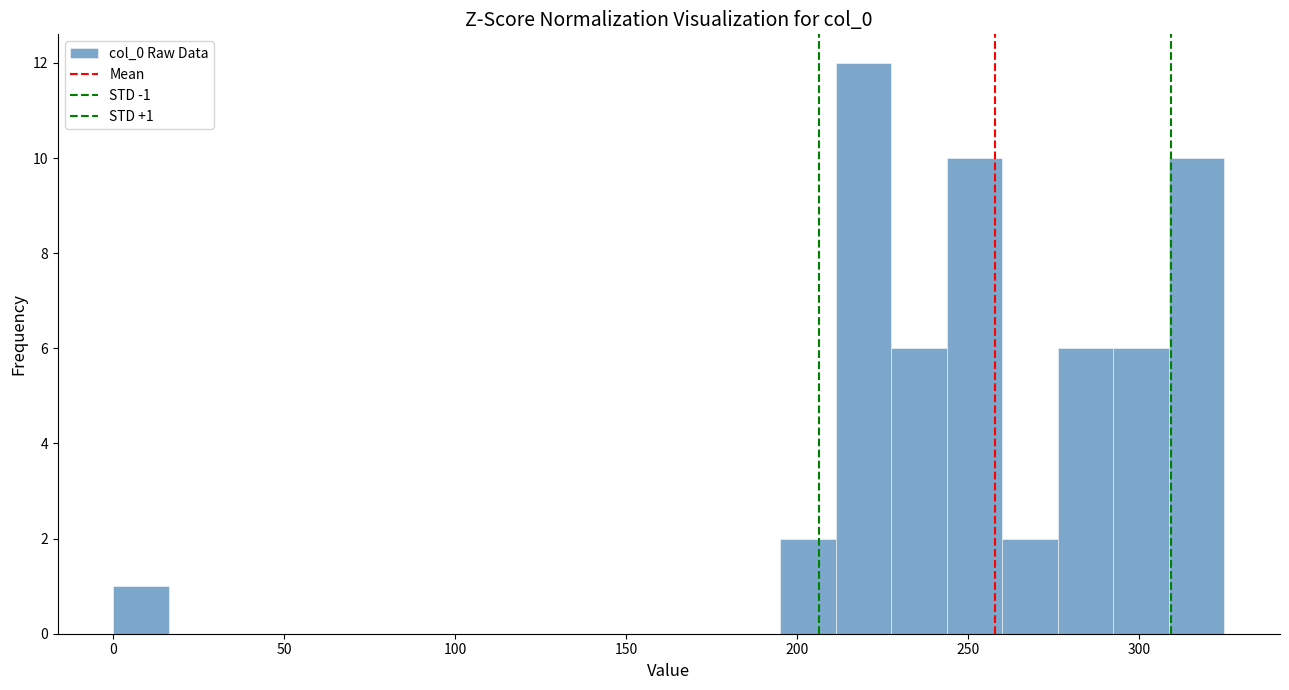

Read against the x-axis, roughly where is the centre of the tallest bar?

220